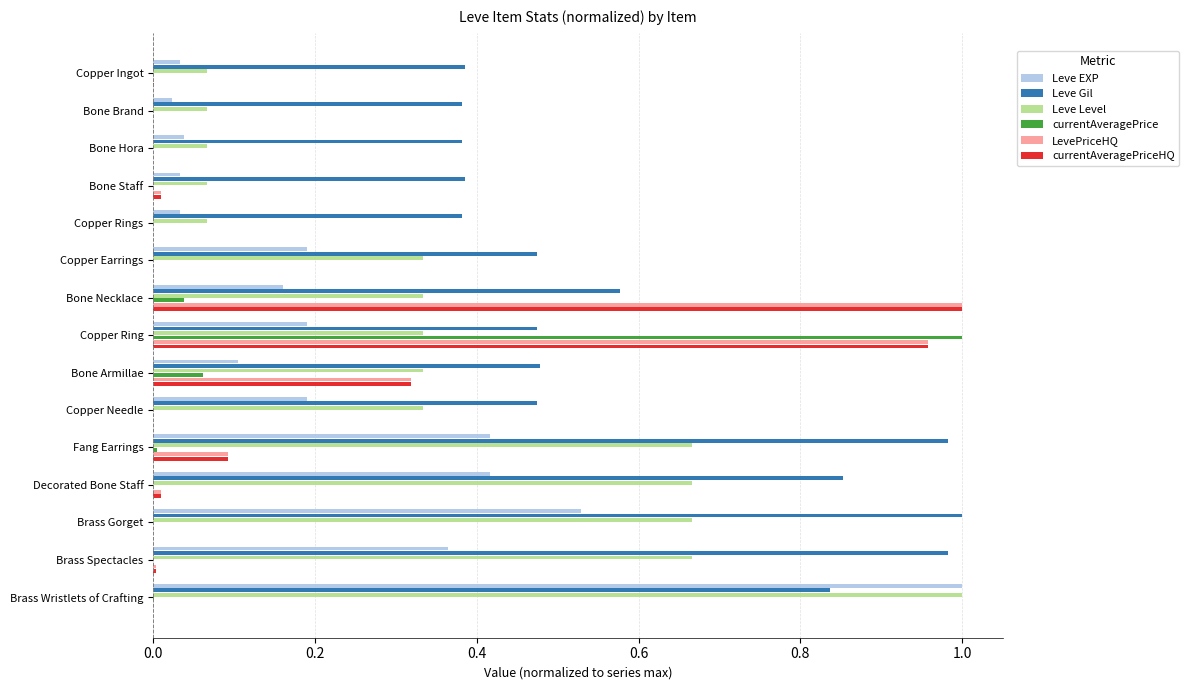

How many distinct data groups are displayed?

6